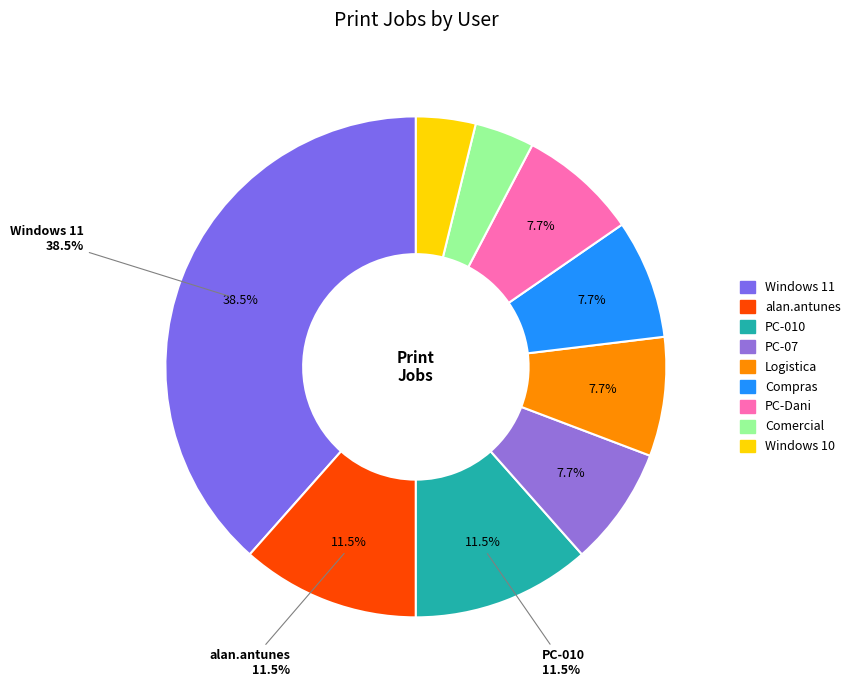

Which category has the biggest portion of the pie?

Windows 11